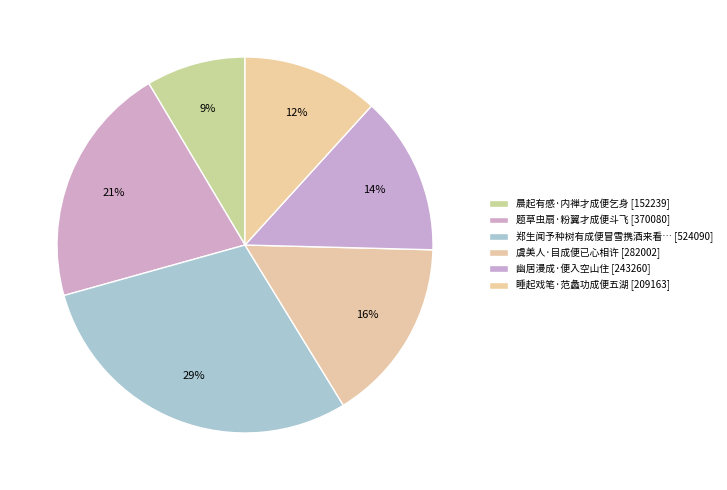

Which category has the biggest portion of the pie?

郑生闻予种树有成便冒雪携酒来看郑时有江东之行